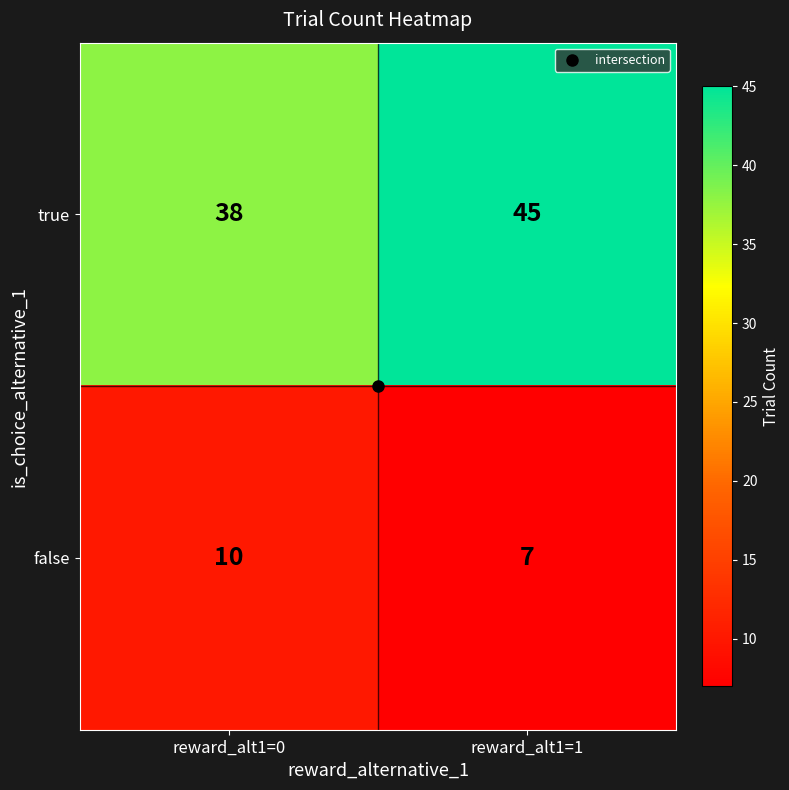

Rank the series by their average value, from highest to lowest.

true, false